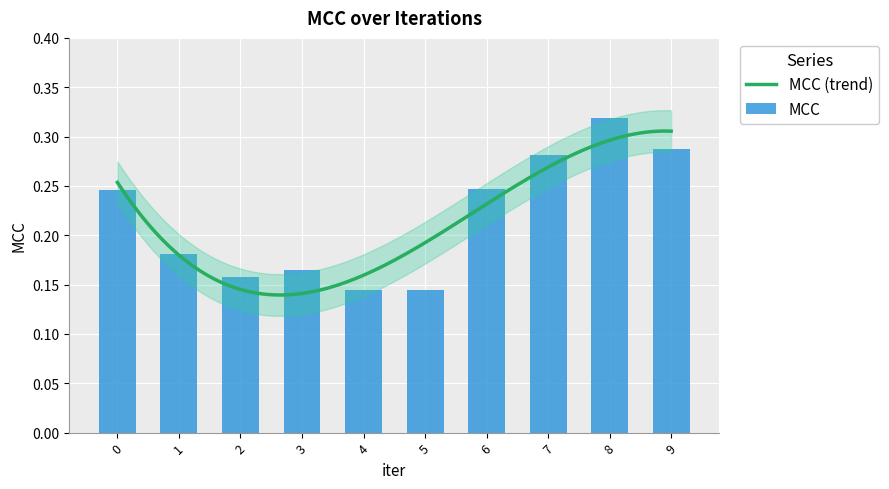

What is the difference between the maximum and second lowest values?

0.2